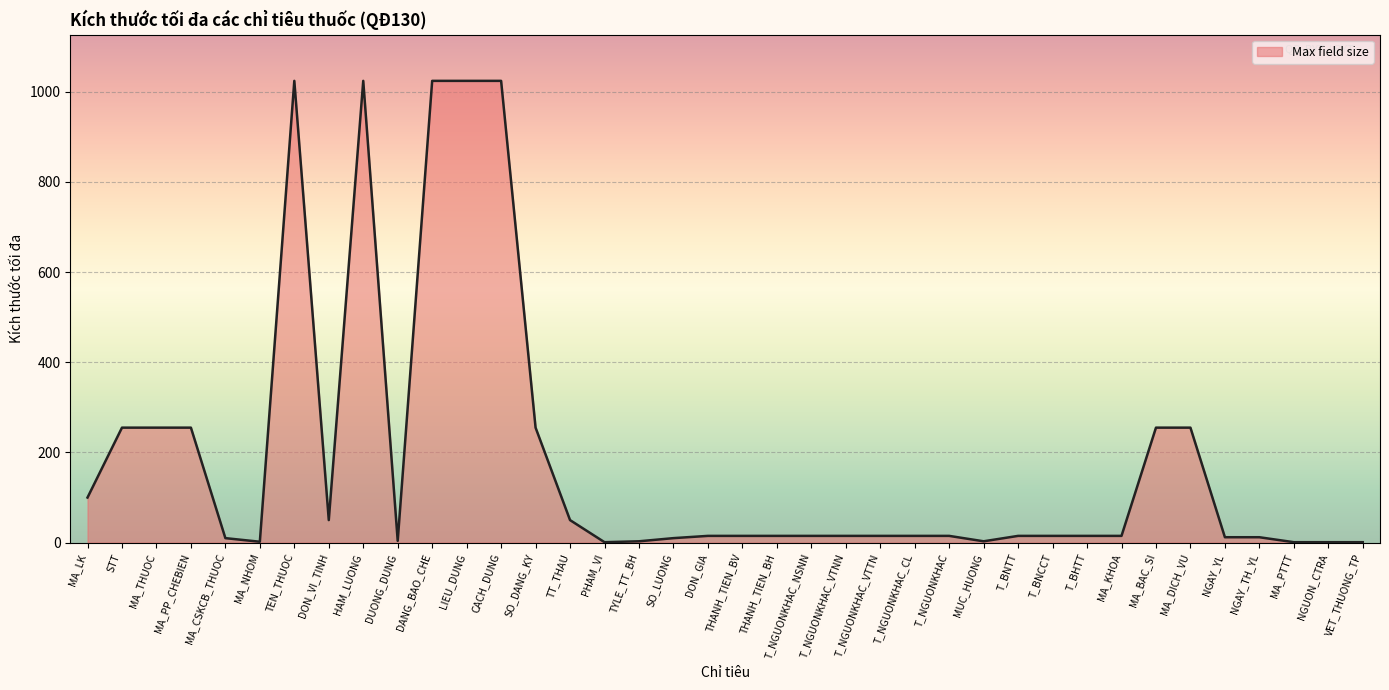

Where does the data first go above 15?

MA_LK